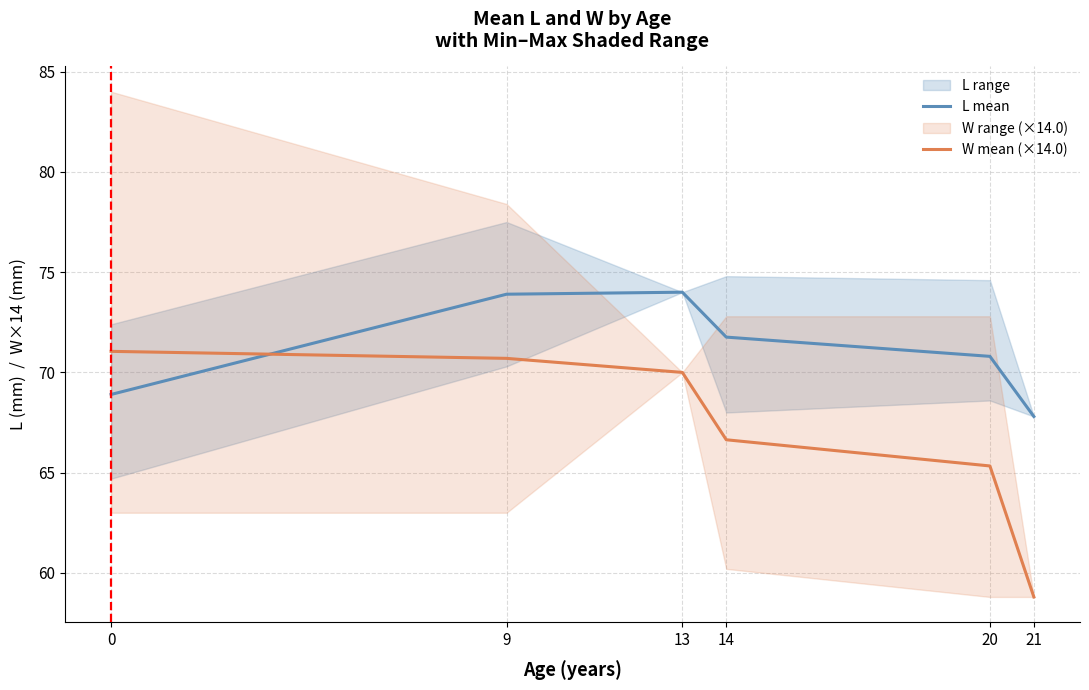

The value of L mean at 14 is 71.8. True or false?

True